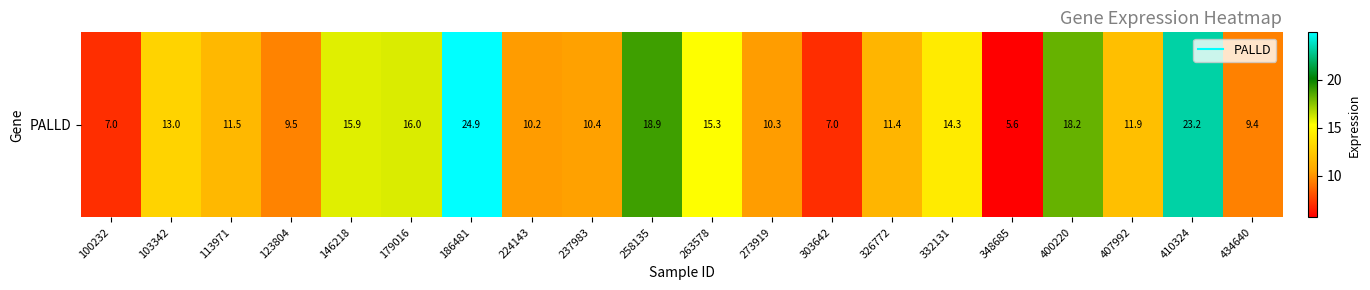

Reading left to right, extract all data points from this chart.

100232=7.0	103342=13.0	113971=11.5	123804=9.5	146218=15.9	179016=16.0	186481=24.9	224143=10.2	237983=10.4	258135=18.9	263578=15.3	273919=10.3	303642=7.0	326772=11.4	332131=14.3	348685=5.6	400220=18.2	407992=11.9	410324=23.2	434640=9.4